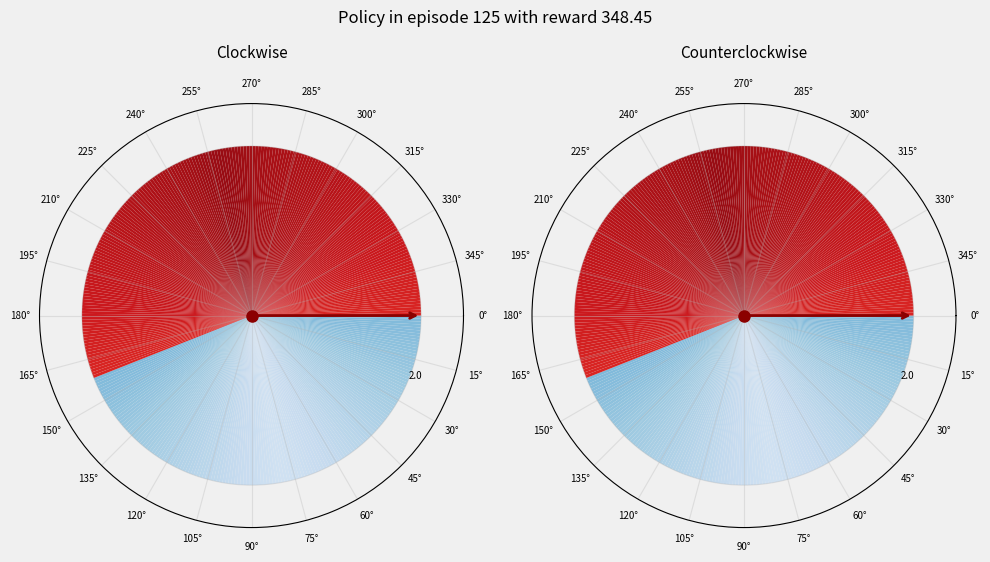

Between 1 and 0, which is larger?

1